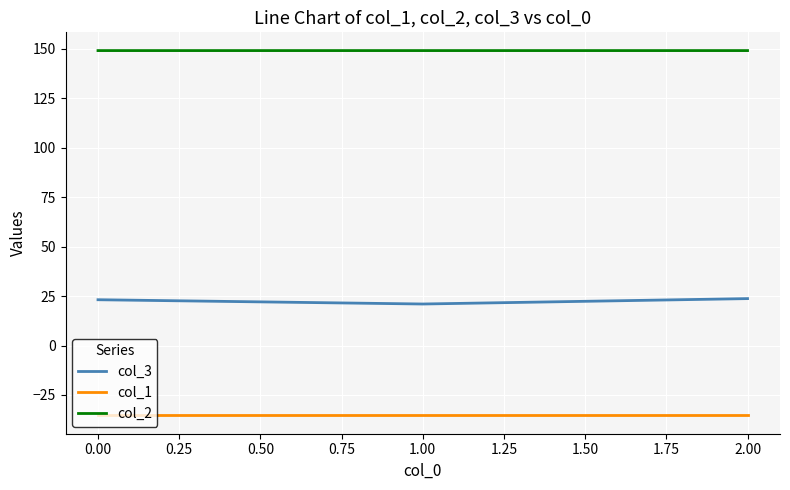

What is the lowest value of the col_2 series?

149.2